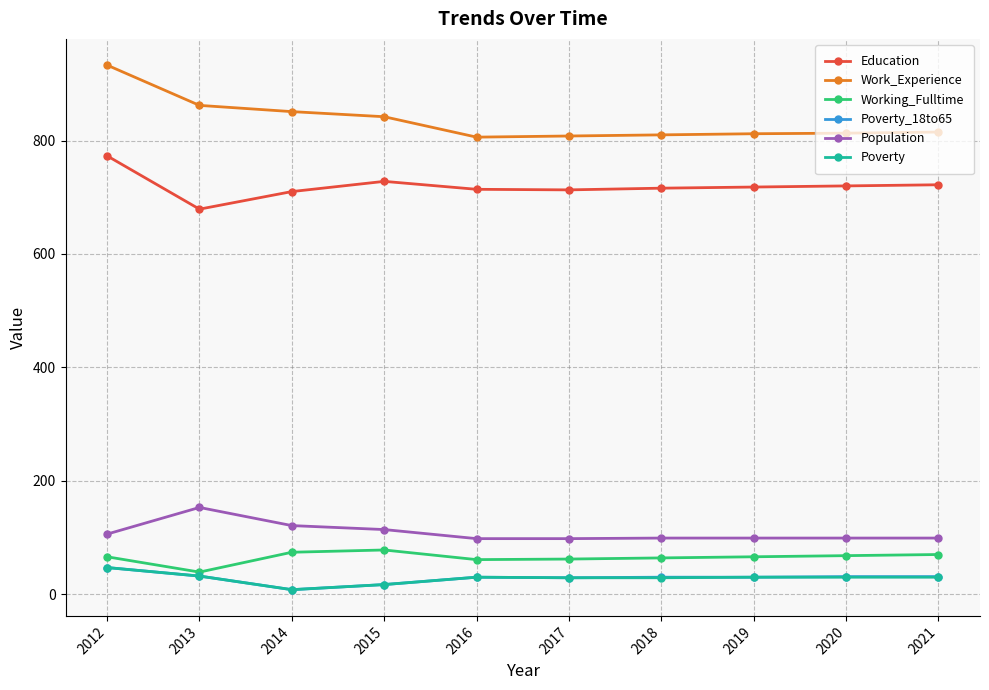

True or false: Education has more than 0 points higher than both neighbors.

True